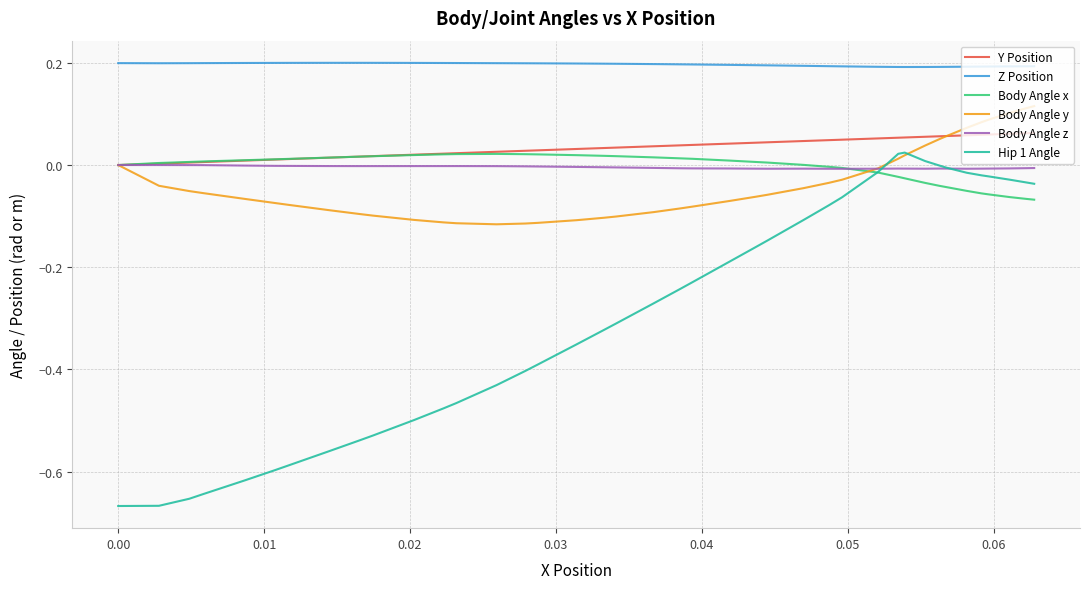

Which series has the largest total across all categories?

Z Position